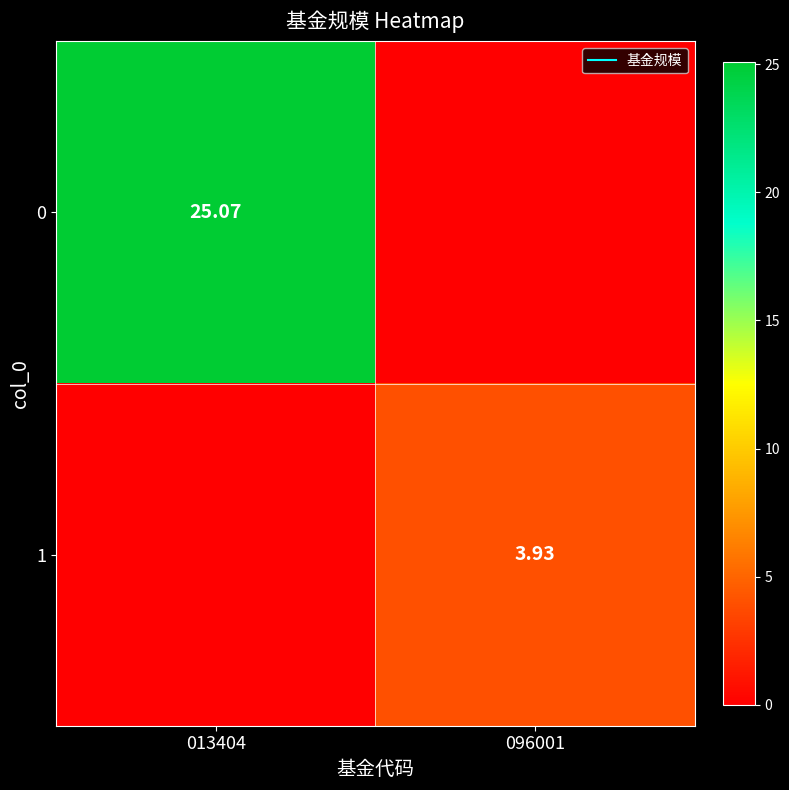

How many values in the 0 series exceed 25?

1